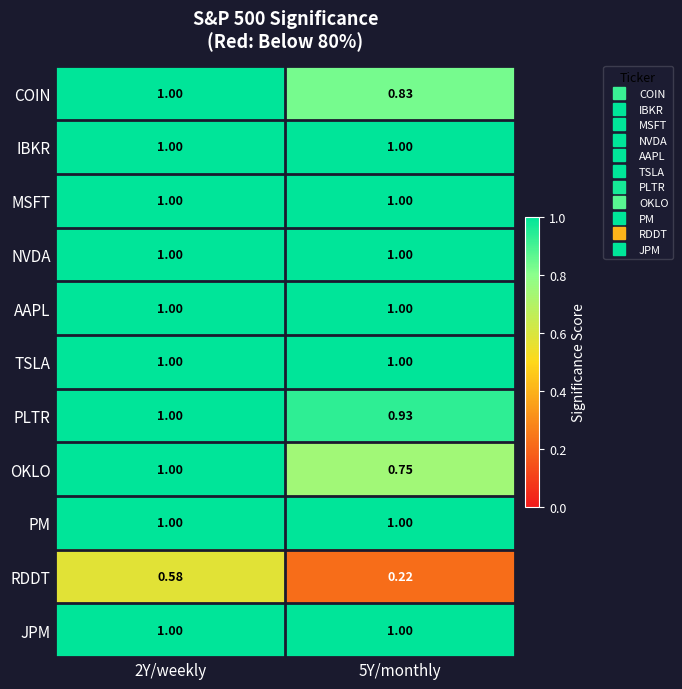

Which series changed the most between 2Y/weekly and 5Y/monthly?

RDDT